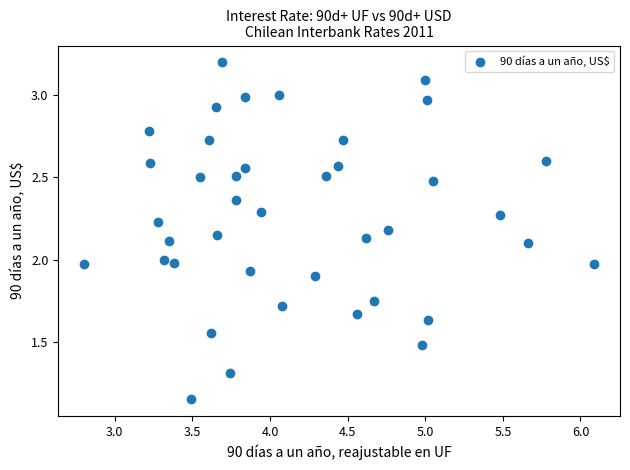

What is the range of X values (max minus min)?

3.3